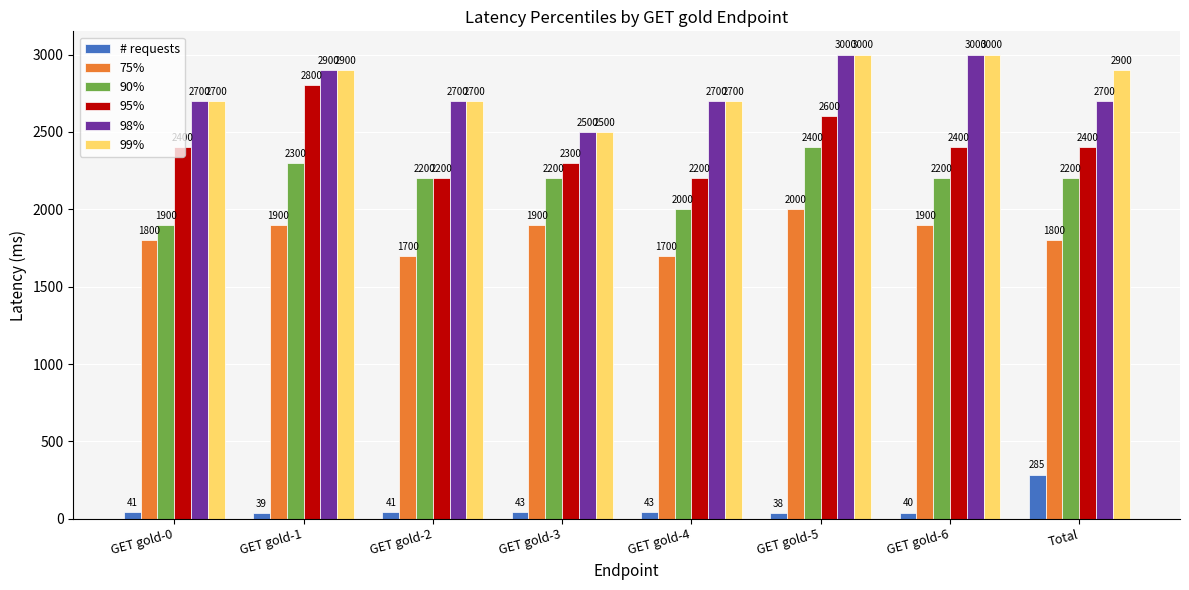

What is the minimum value for 95%?

2200